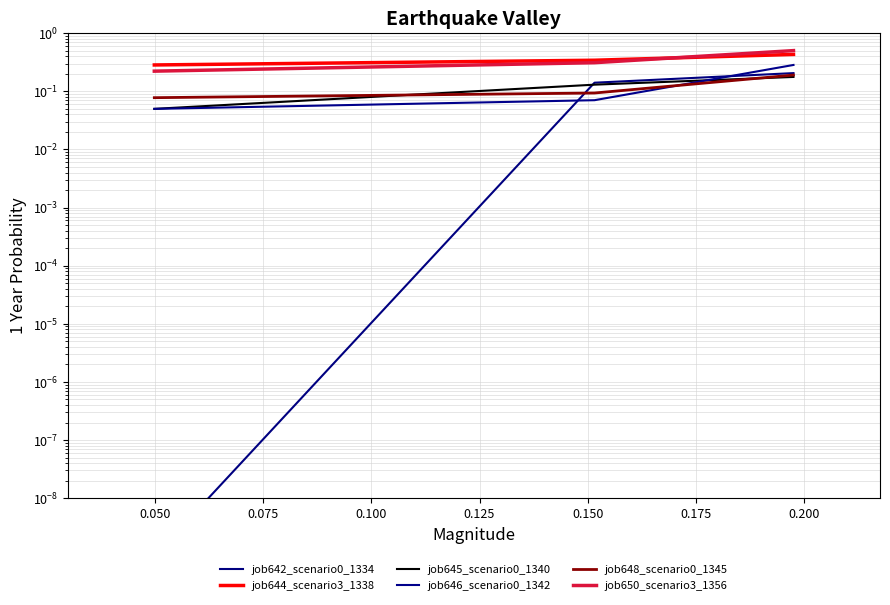

What is the value of the job642_scenario0_1334 point at the 2nd from the left?

0.1